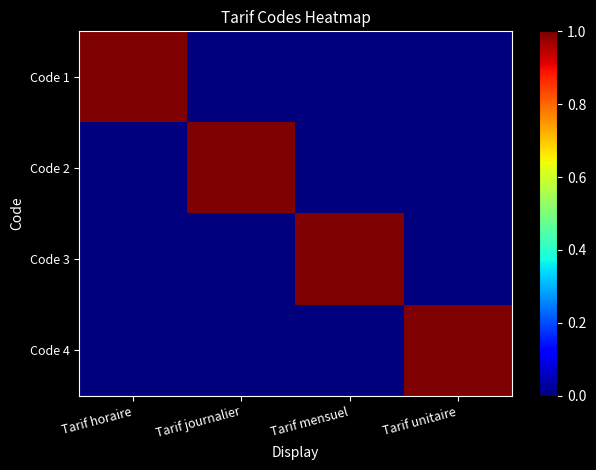

Reading right to left, transcribe all the data shown in this chart.

Code 1: Tarif unitaire=0	Tarif mensuel=0	Tarif journalier=0	Tarif horaire=1
Code 2: Tarif unitaire=0	Tarif mensuel=0	Tarif journalier=1	Tarif horaire=0
Code 3: Tarif unitaire=0	Tarif mensuel=1	Tarif journalier=0	Tarif horaire=0
Code 4: Tarif unitaire=1	Tarif mensuel=0	Tarif journalier=0	Tarif horaire=0